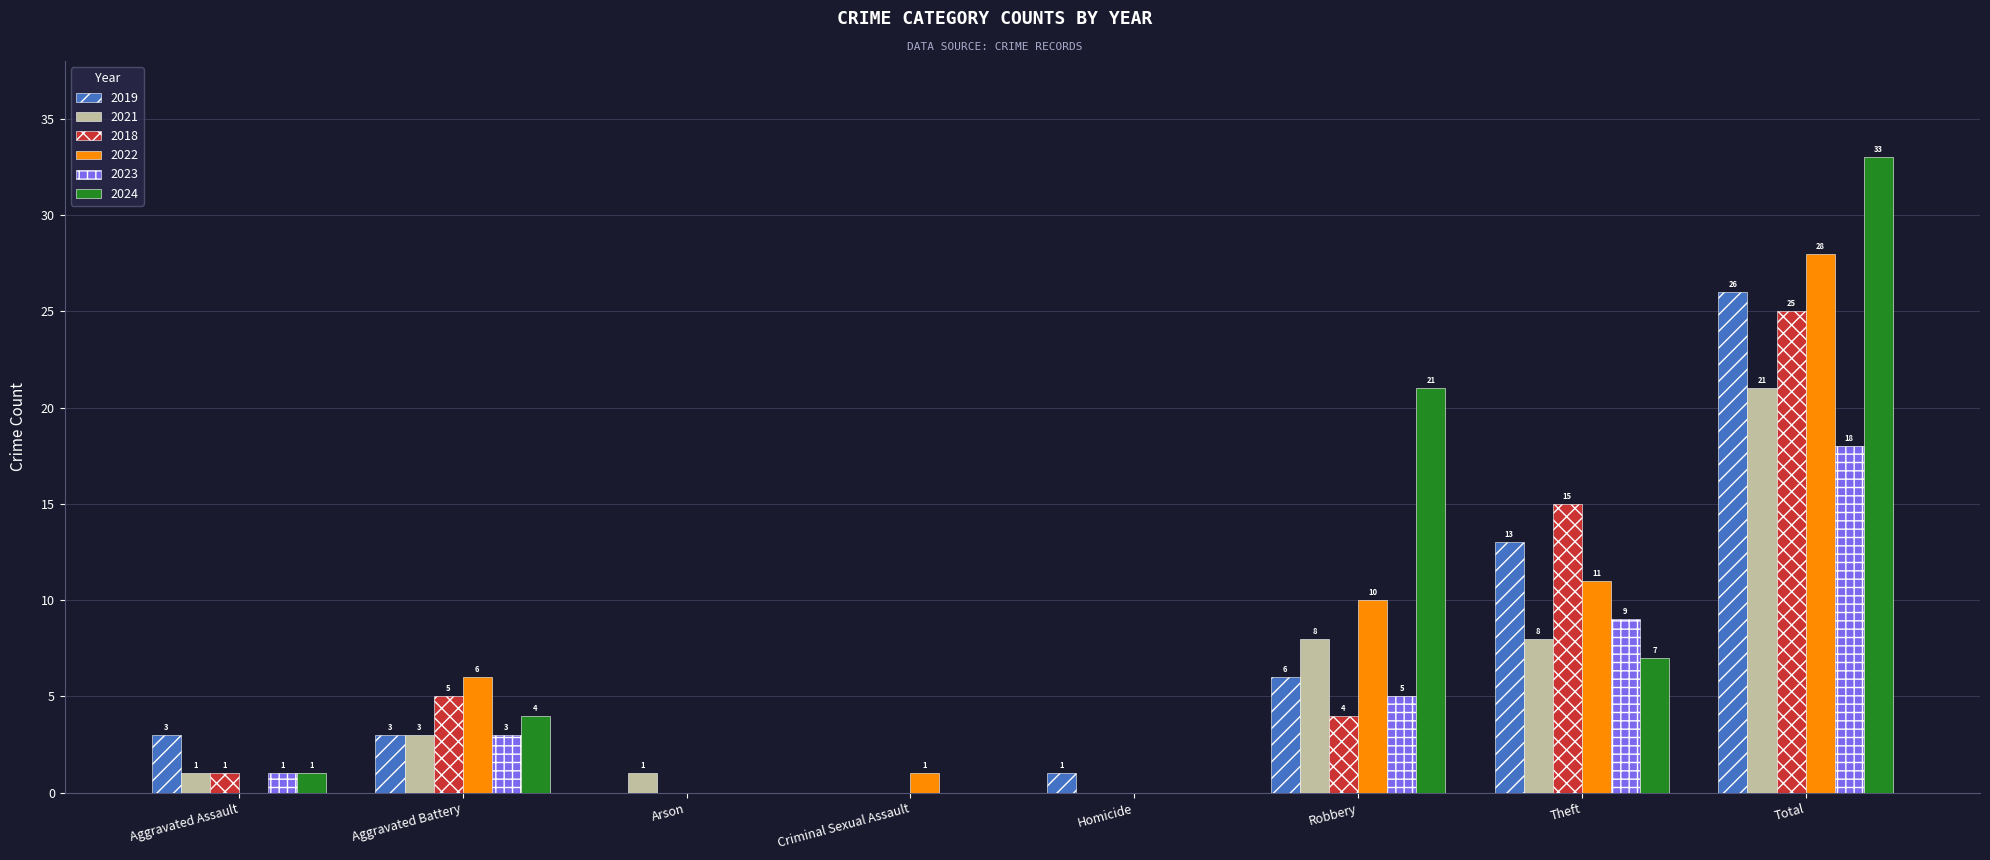

What are all the series names shown in the legend?

2019, 2021, 2018, 2022, 2023, 2024